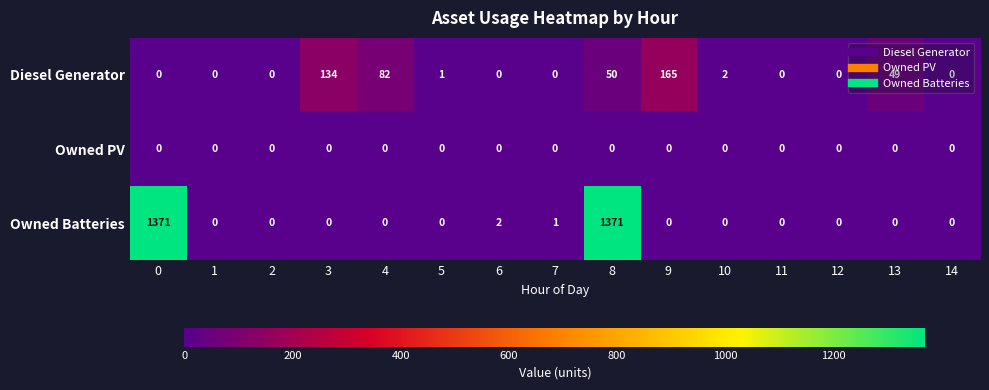

List the series in order of their peak value, lowest first.

Owned PV, Diesel Generator, Owned Batteries